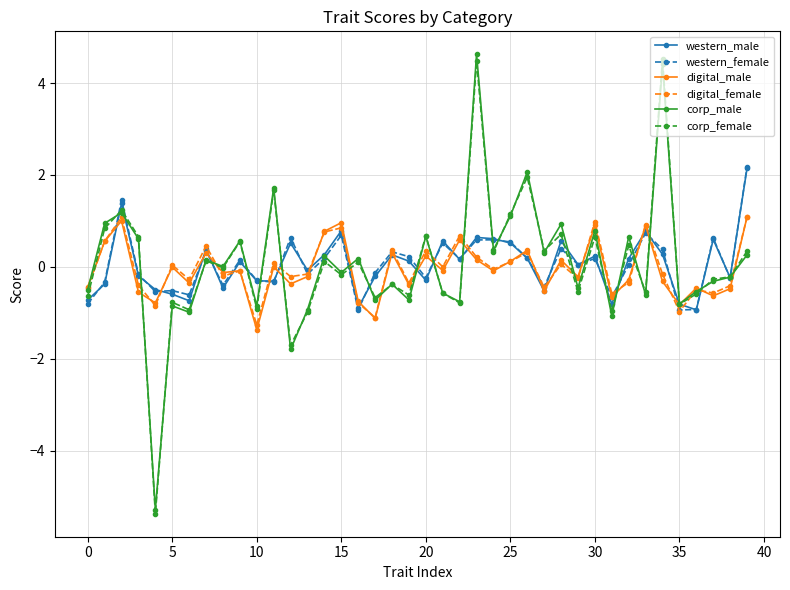

What is the value of the digital_male point at the 40th from the left?

1.1